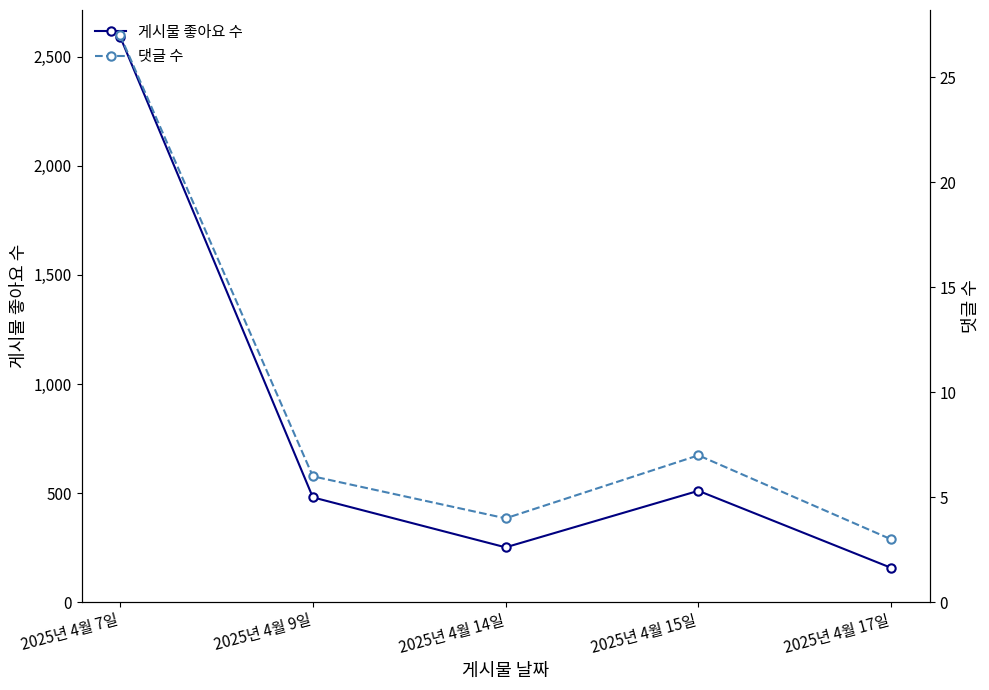

True or false: 게시물 좋아요 수 and 댓글 수 intersect in this chart.

False